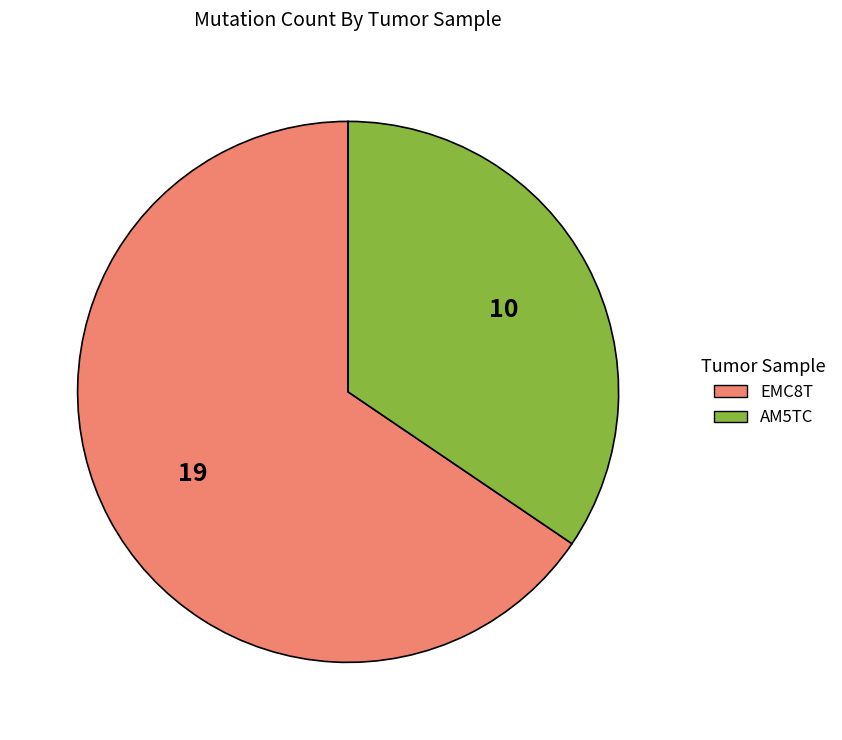

Which slice represents more than half of the pie?

EMC8T